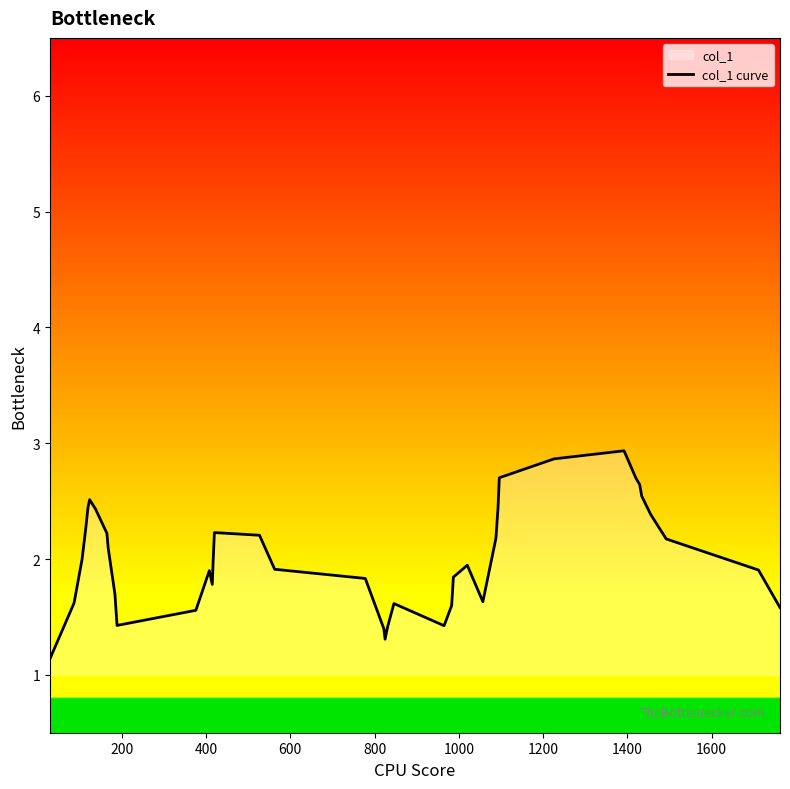

What is the average value?

2.0